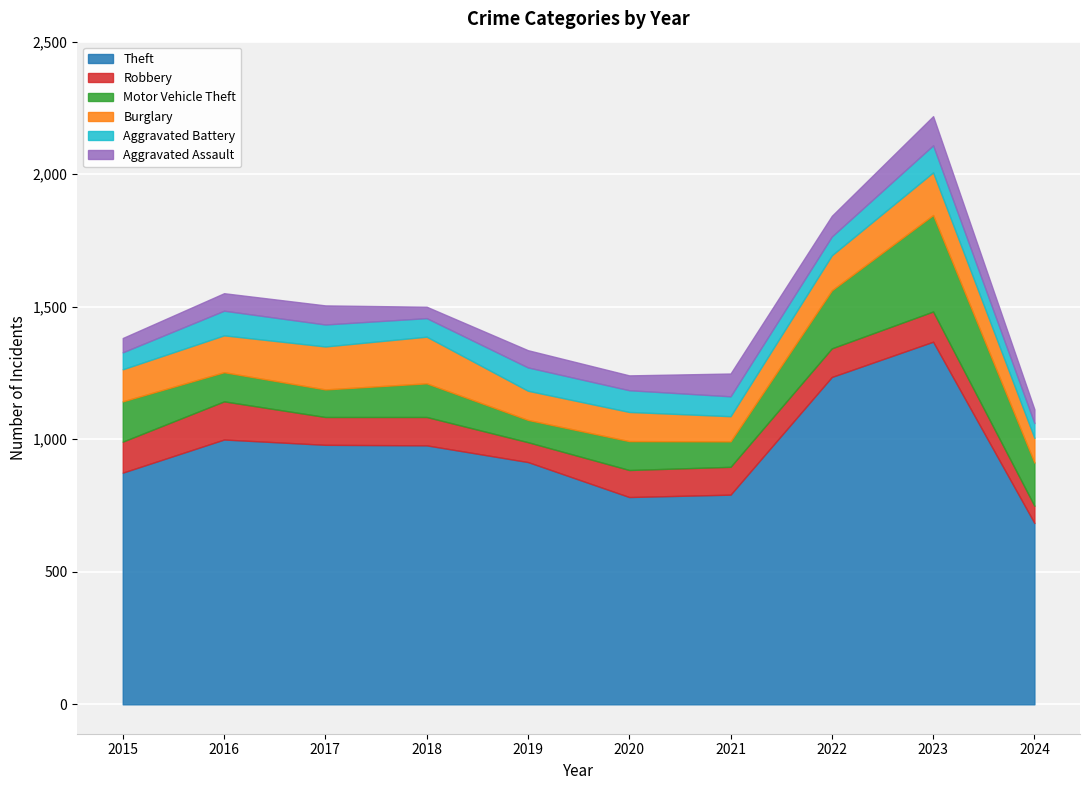

Reading right to left, extract all data points from this chart.

Theft: 684	1368	1235	791	782	914	977	979	999	874
Robbery: 65	114	108	105	102	75	107	105	144	117
Motor Vehicle Theft: 163	364	219	96	109	84	127	104	110	152
Burglary: 93	161	132	95	110	110	176	162	139	121
Aggravated Battery: 56	102	71	75	82	88	70	83	93	64
Aggravated Assault: 52	110	78	86	56	65	43	72	66	54